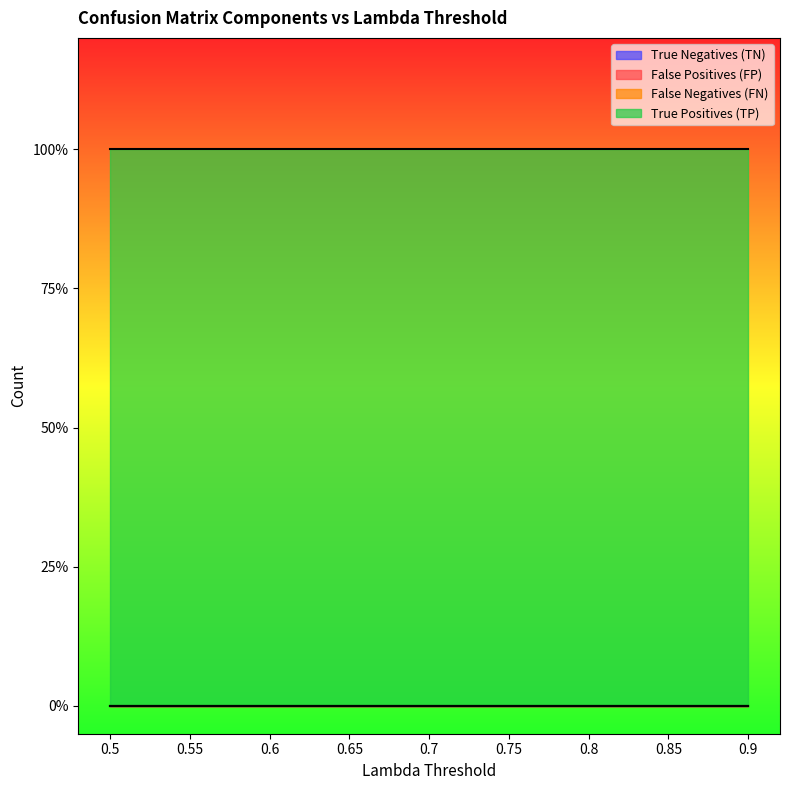

At 0.85, list the series in order from smallest to largest.

True Negatives (TN), False Positives (FP), False Negatives (FN), True Positives (TP)